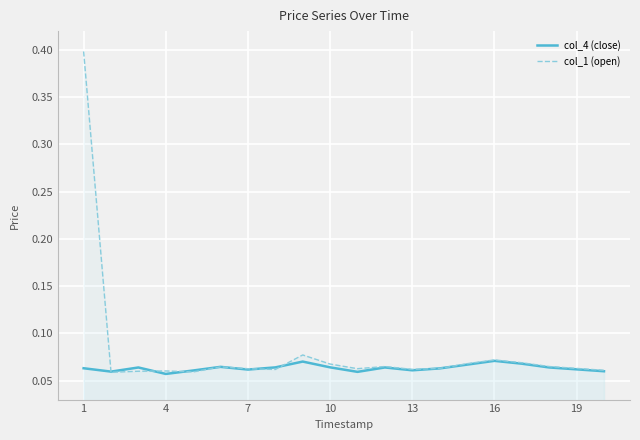

List the series in order of their peak value, lowest first.

col_4 (close), col_1 (open)